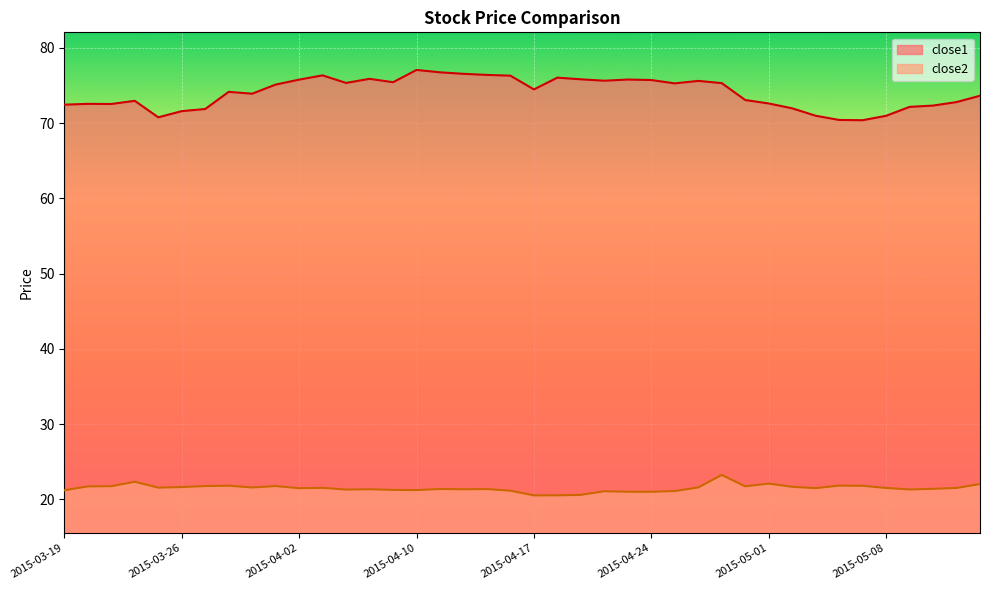

Rank the series by their maximum value, from highest to lowest.

close1, close2